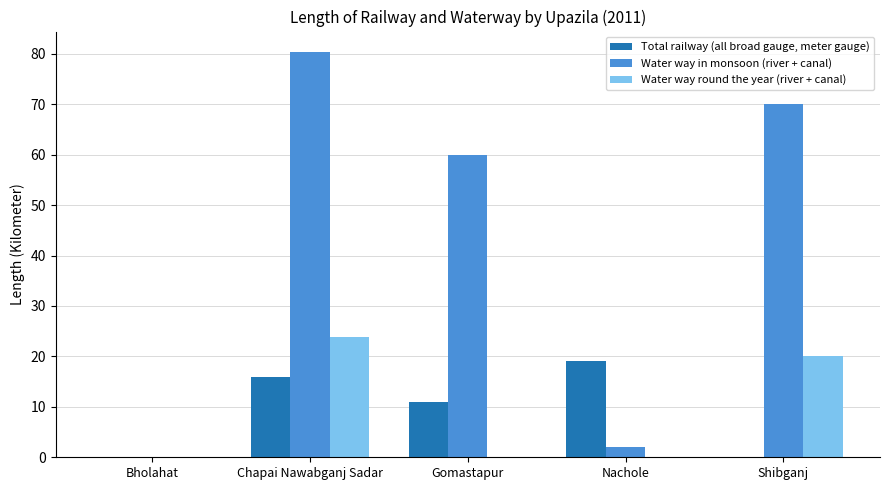

Reading left to right, list all the values displayed in this chart.

Total railway (all broad gauge, meter gauge): 0.0	16.0	11.0	19.0	0.0
Water way in monsoon (river + canal): 0.0	80.4	60.0	2.0	70.0
Water way round the year (river + canal): 0.0	23.9	0.0	0.0	20.0